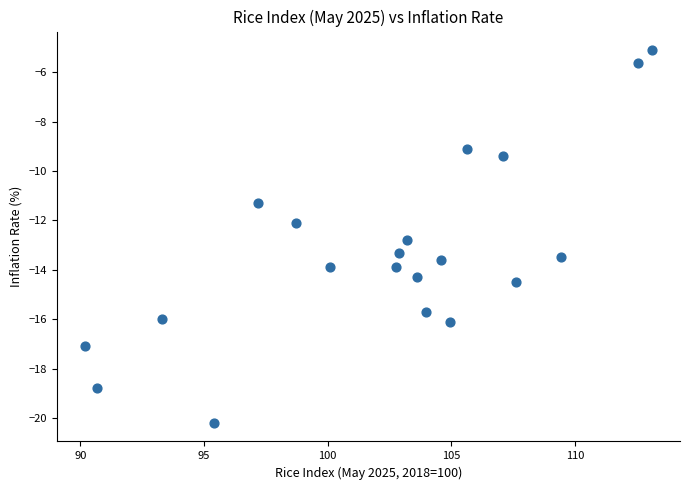

What is the range of X values (max minus min)?

22.9